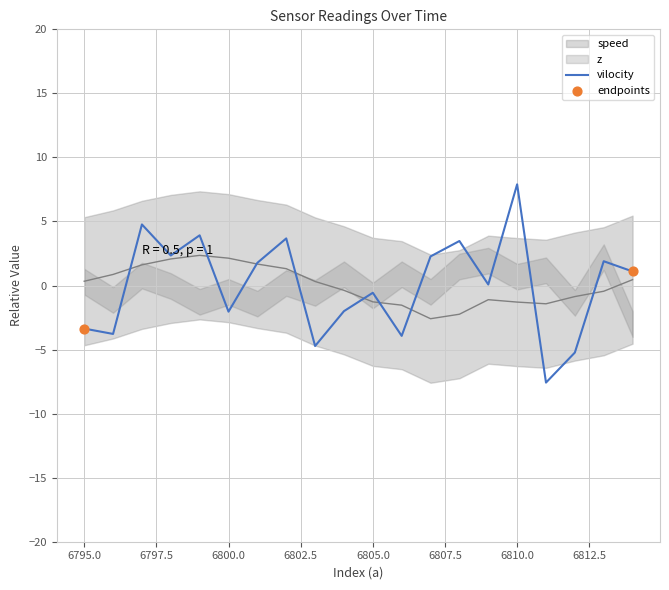

At which category is the sum across all series the highest?

6810